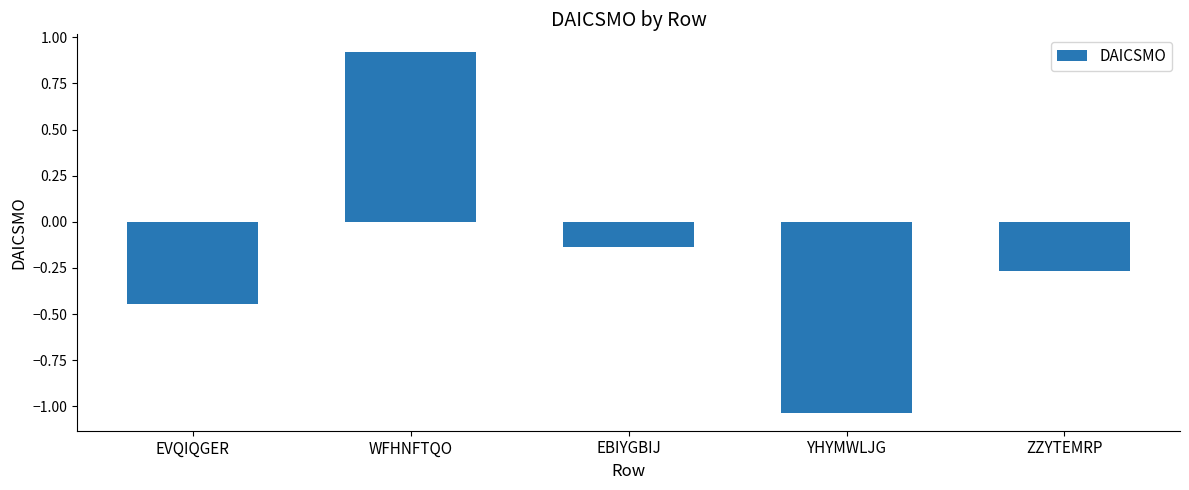

What is the difference between the maximum and second lowest values?

1.4